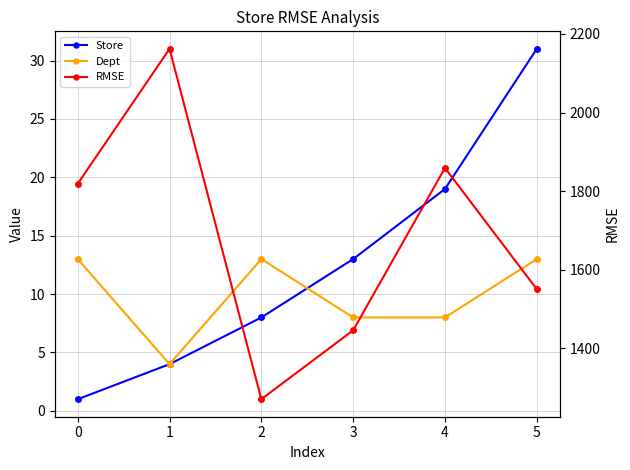

True or false: Dept and Store intersect in this chart.

True